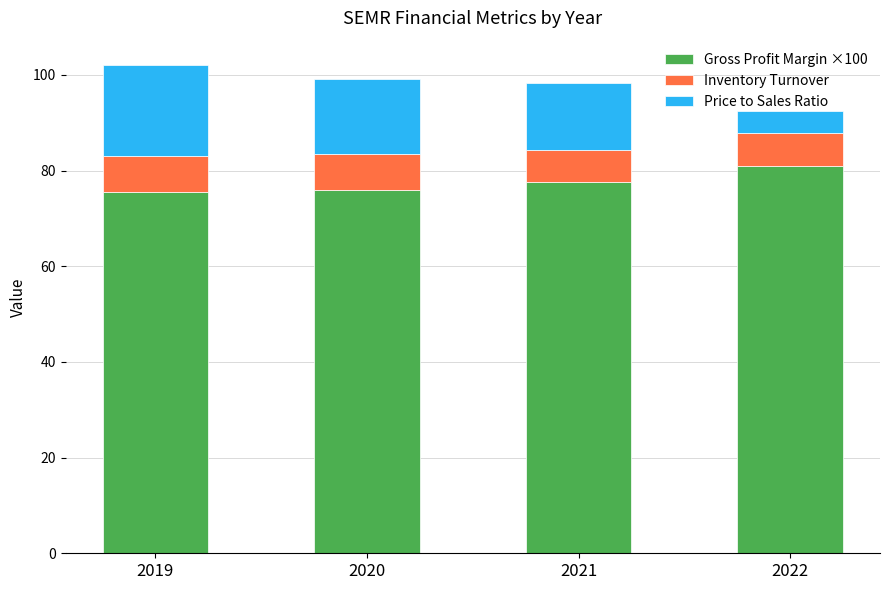

What is the maximum value for Gross Profit Margin ×100?

80.9